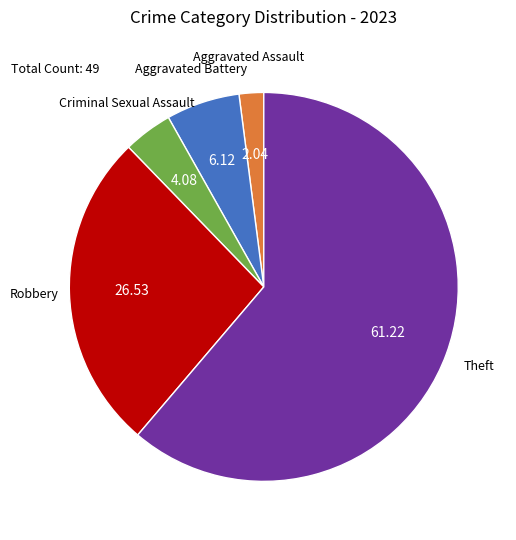

Is there any slice that represents more than half of the pie?

Yes